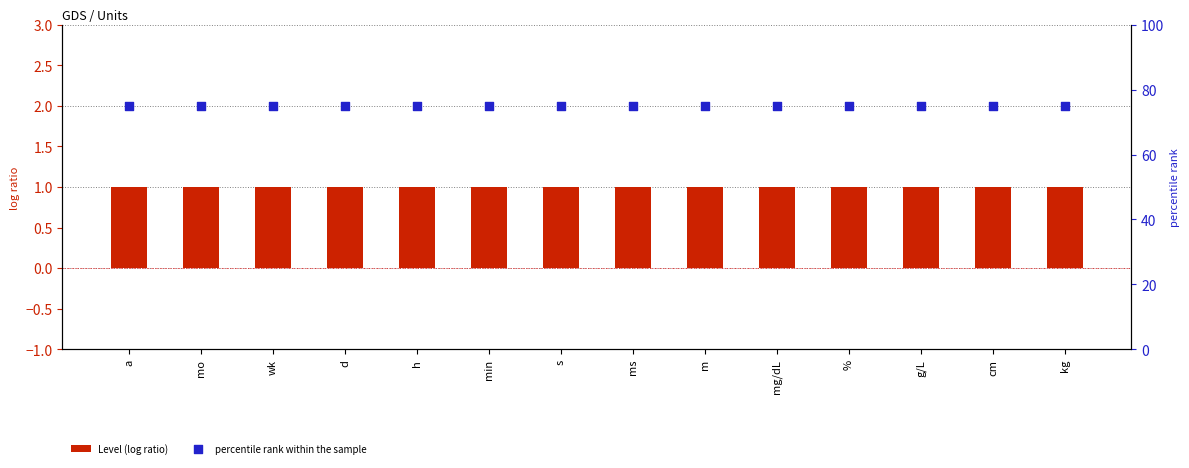

What are all the series names shown in the legend?

Level (log ratio), percentile rank within the sample